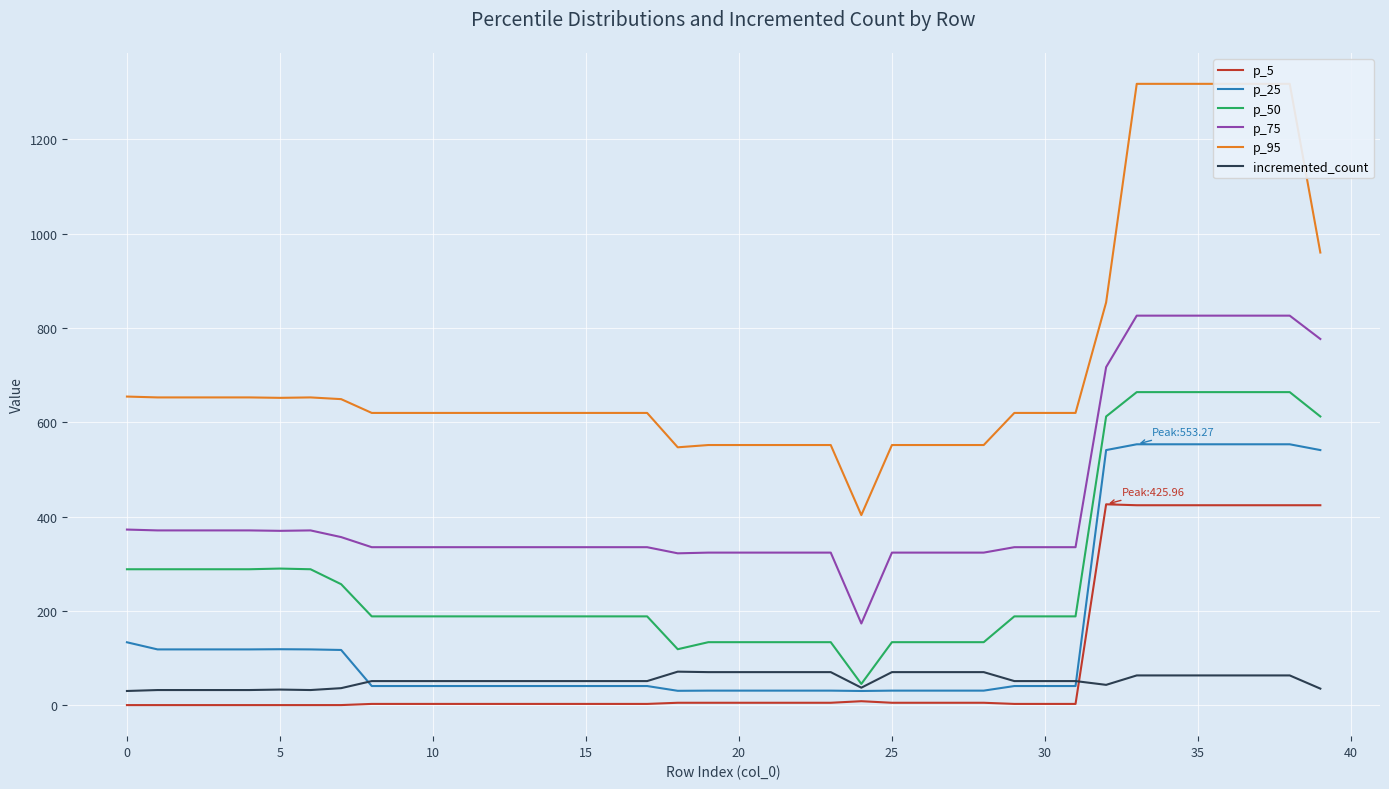

How many lines are shown in the chart?

6